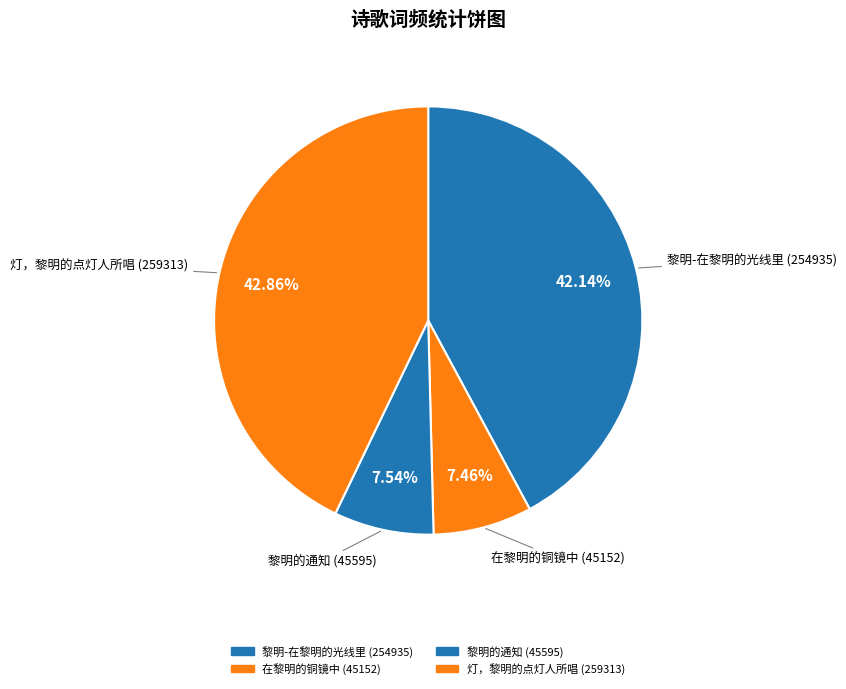

Does 黎明-在黎明的光线里 account for over 50% of the chart?

No